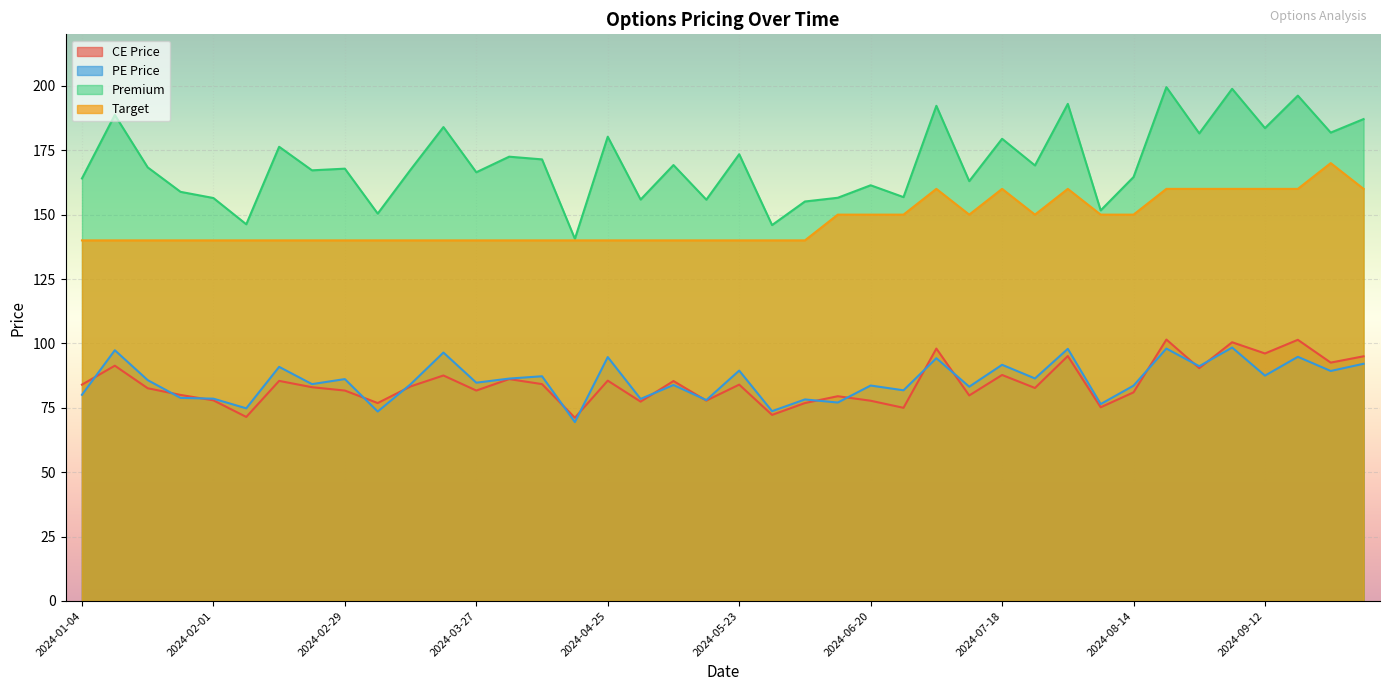

What is the spread (max minus min) of values at 2024-09-26?

92.5